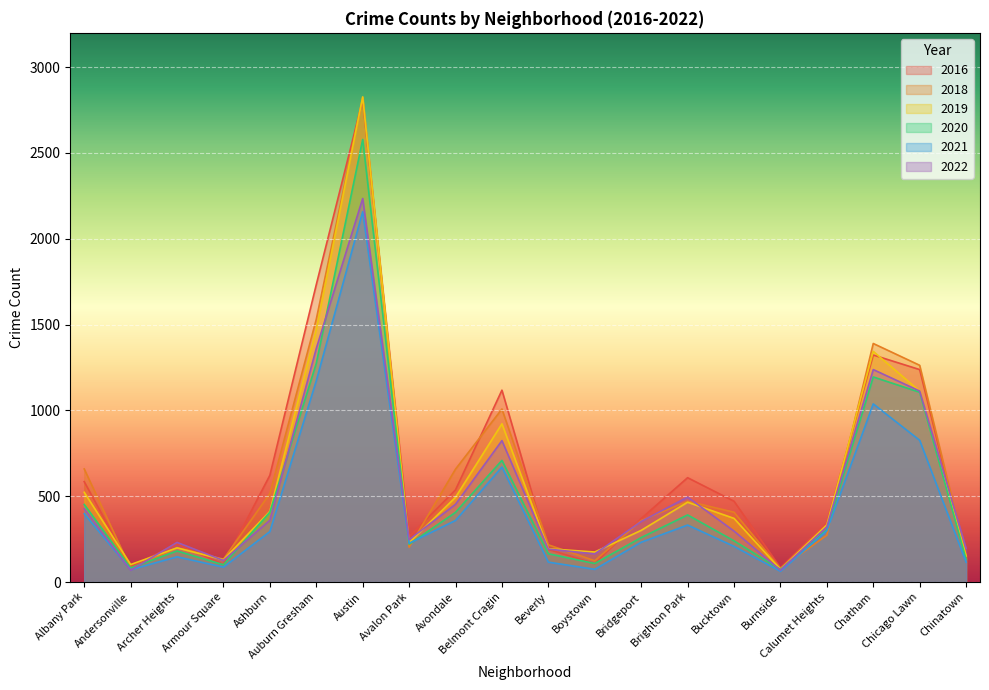

What is the total value across all series at Chatham?

7528